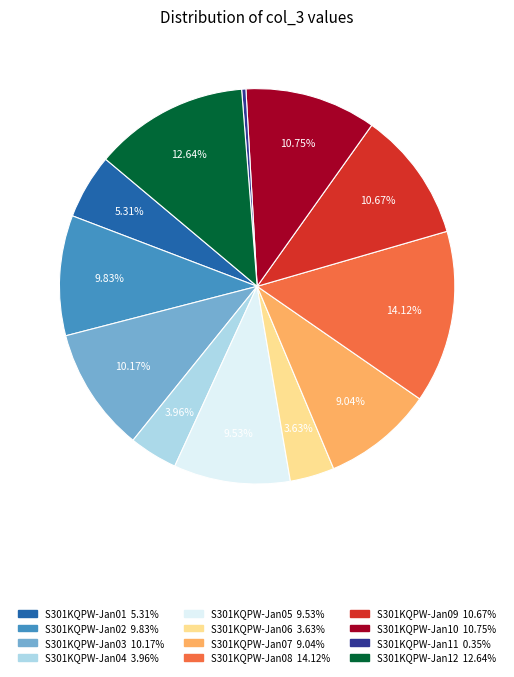

Is there a majority slice in this chart?

No